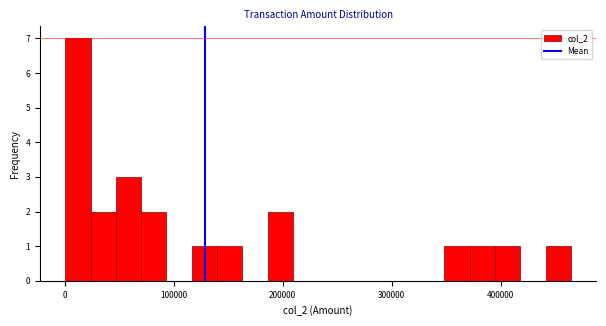

Read against the x-axis, roughly where is the centre of the tallest bar?

10000